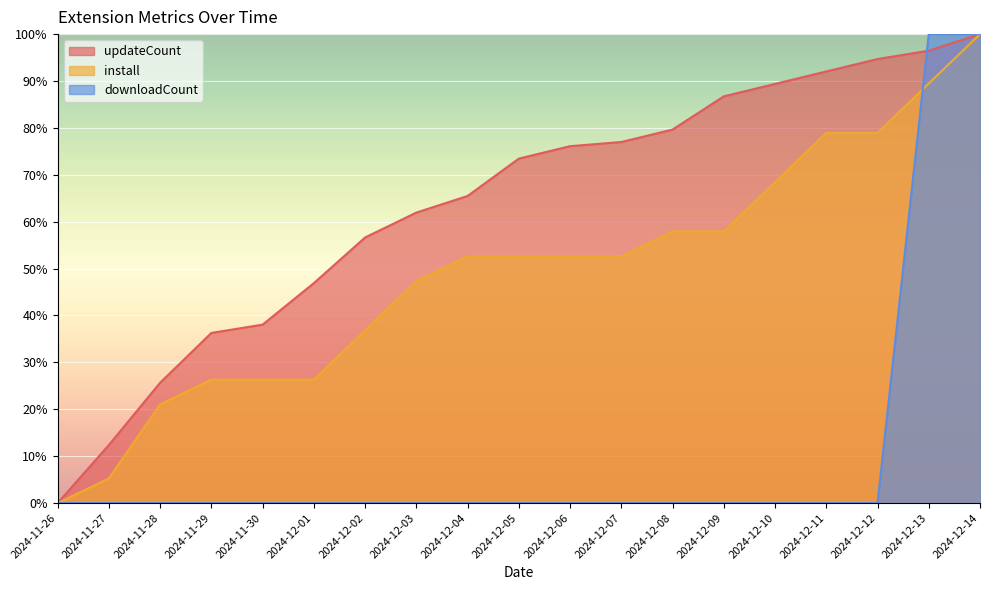

What is the total value across all series at 2024-12-12?

173.6